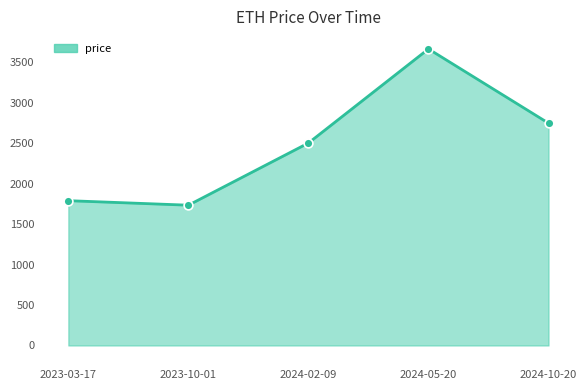

What is the change in value from 2023-03-17 to 2024-02-09?

+712.6